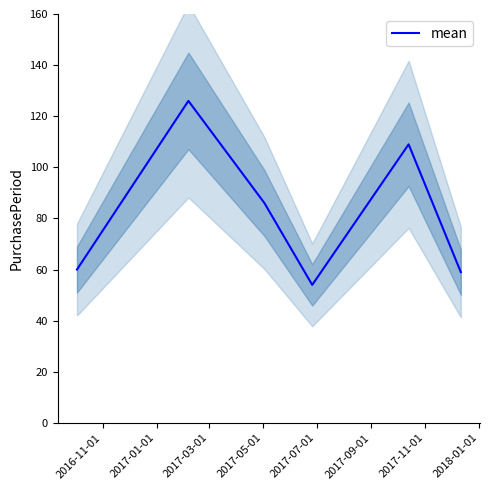

What is the minimum value for mean?

54